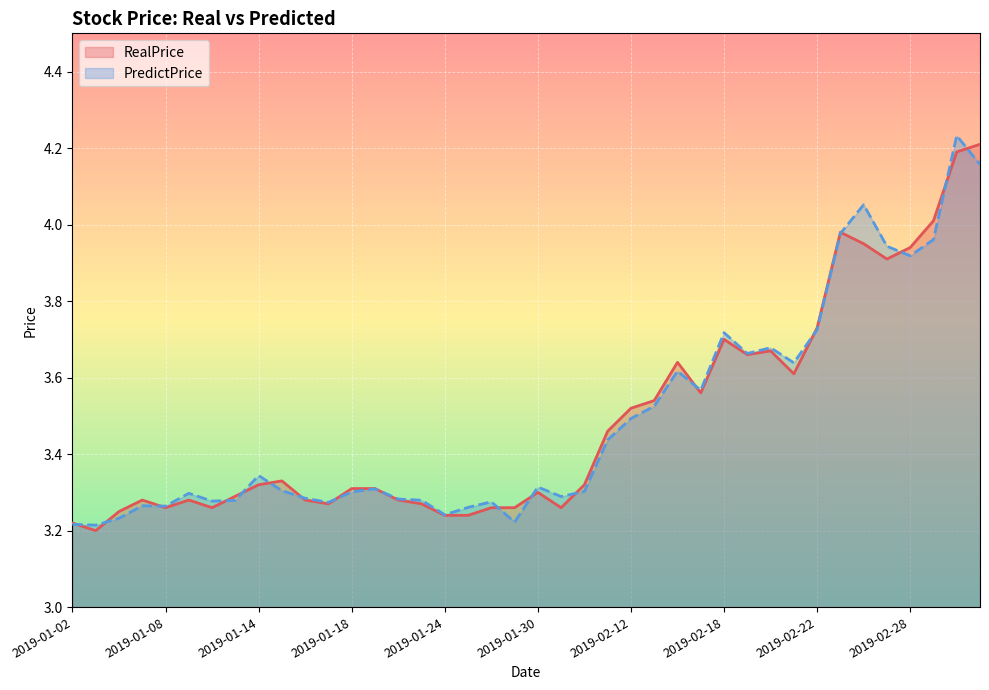

Which series has the largest range (max minus min)?

PredictPrice